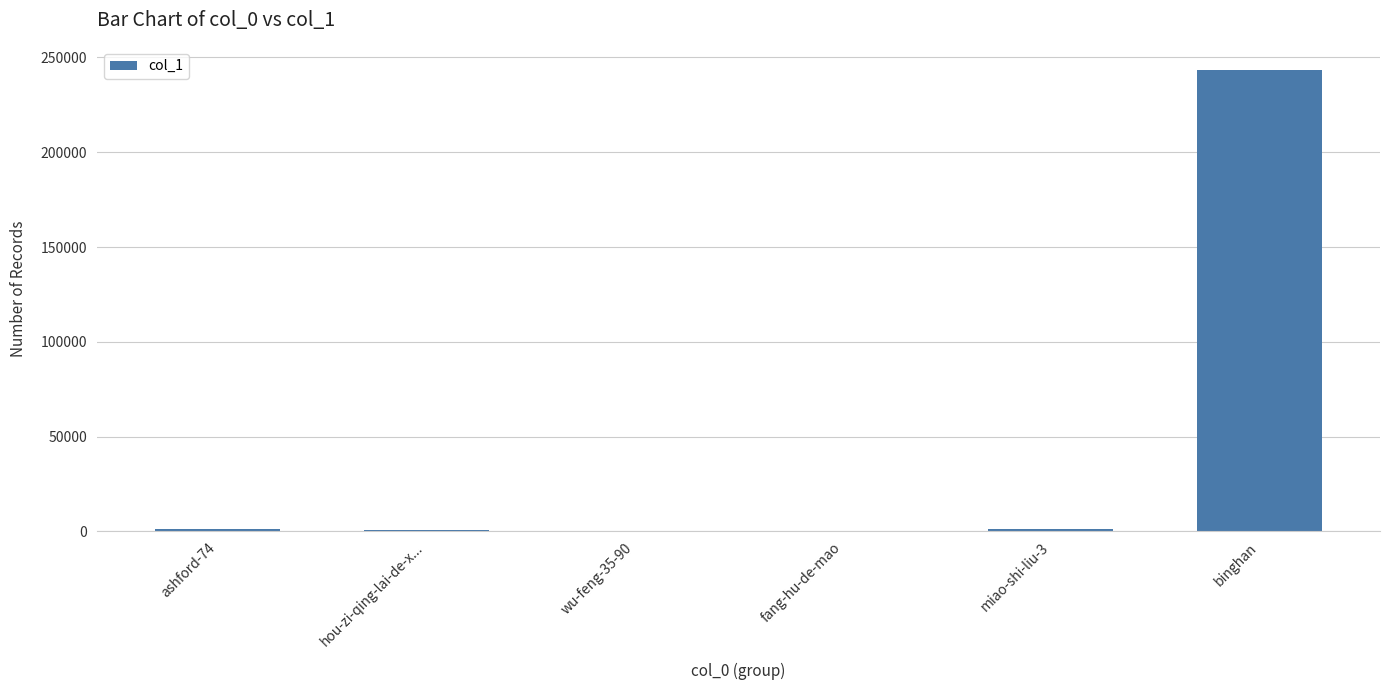

What is the sum of all values?

246896